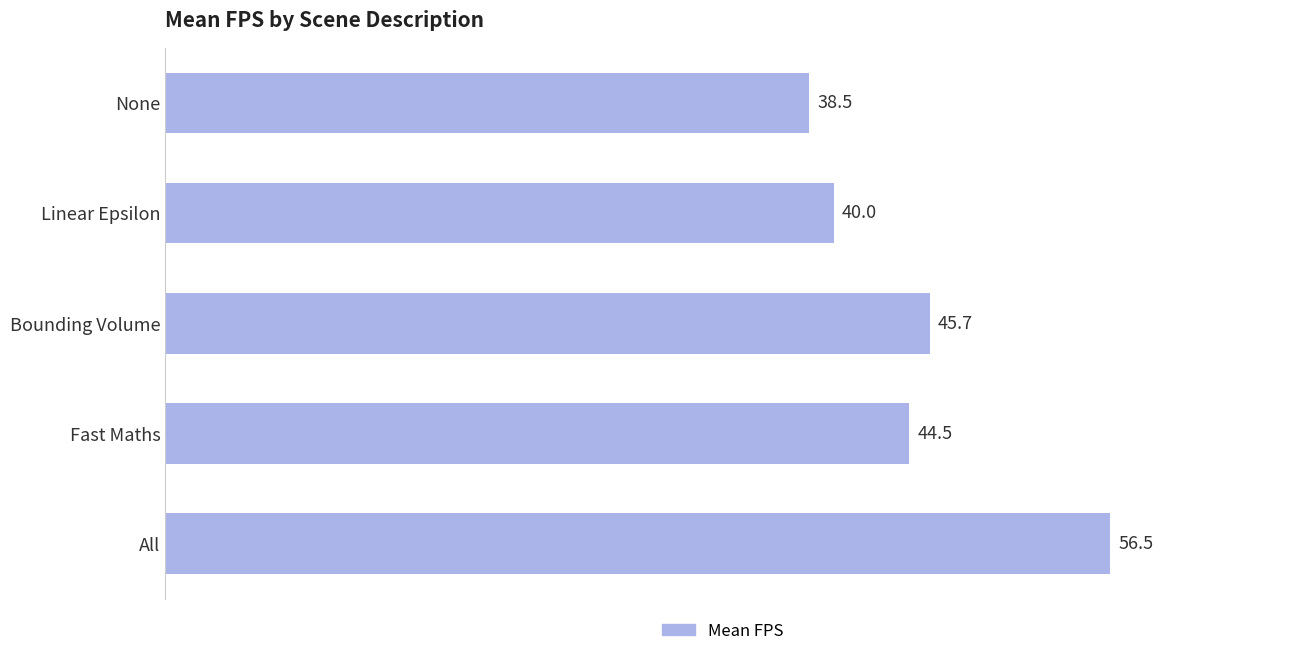

List the labels in order of value, largest first.

All, Bounding Volume, Fast Maths, Linear Epsilon, None